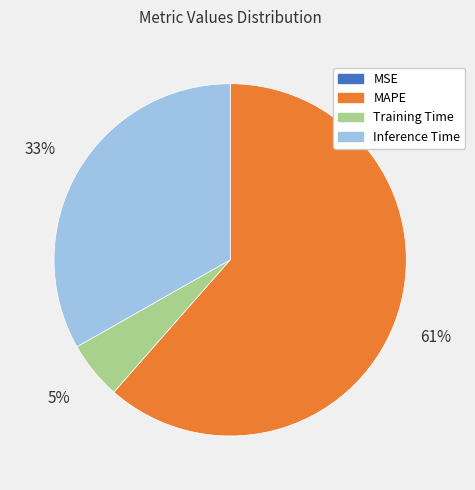

What percentage is the Inference Time slice, to the nearest percent?

33%